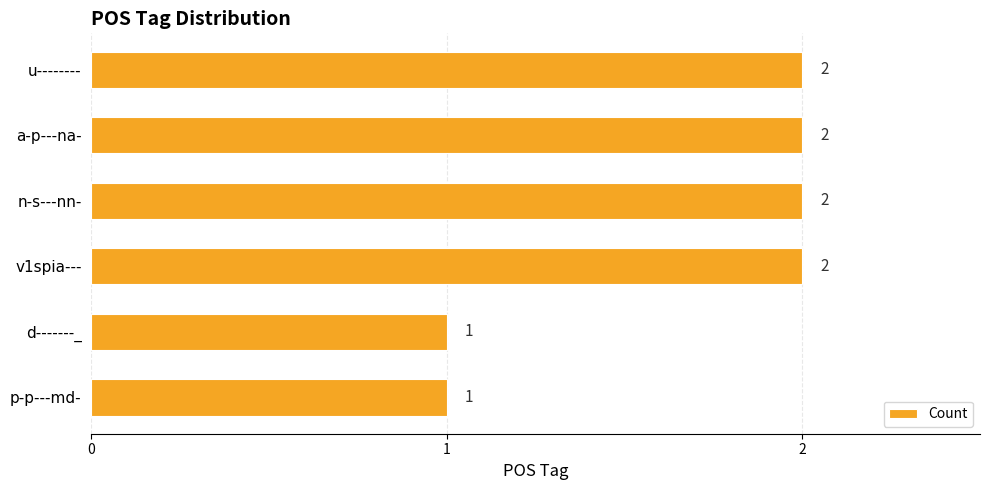

How many values are between 1 and 2?

6